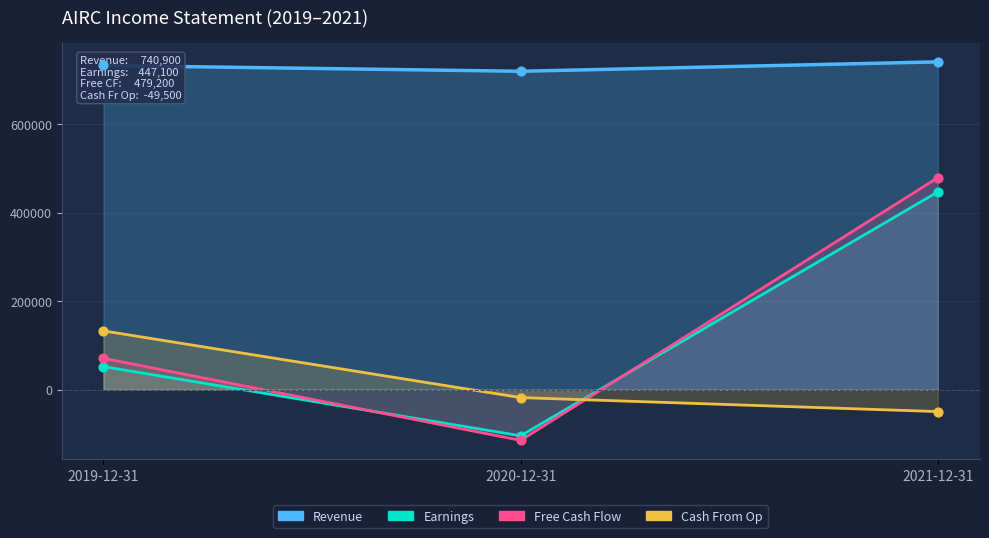

At which category is the sum across all series the highest?

2021-12-31